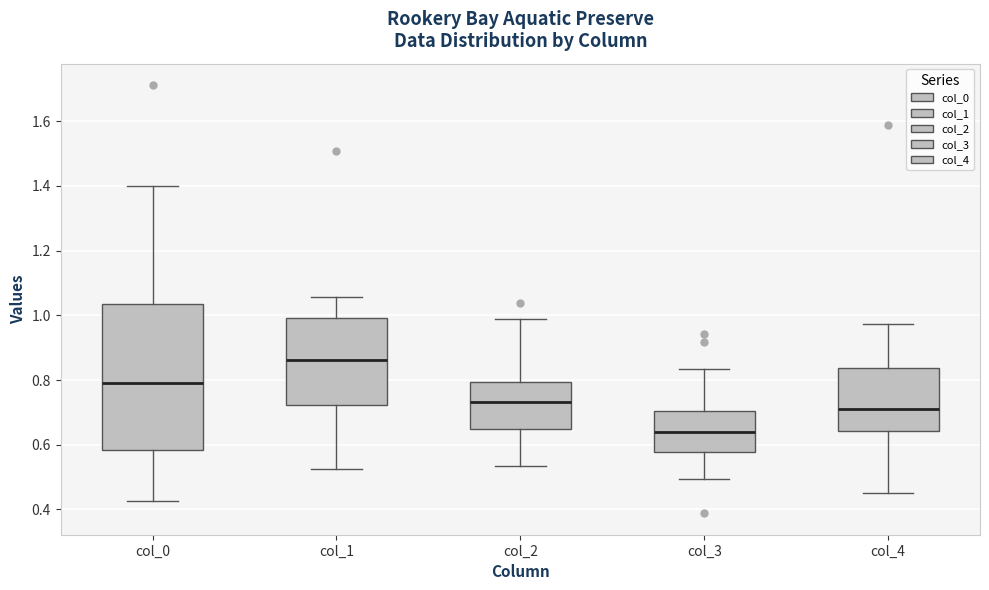

Comparing the boxes themselves (not the whiskers), which one is the tallest?

col_0